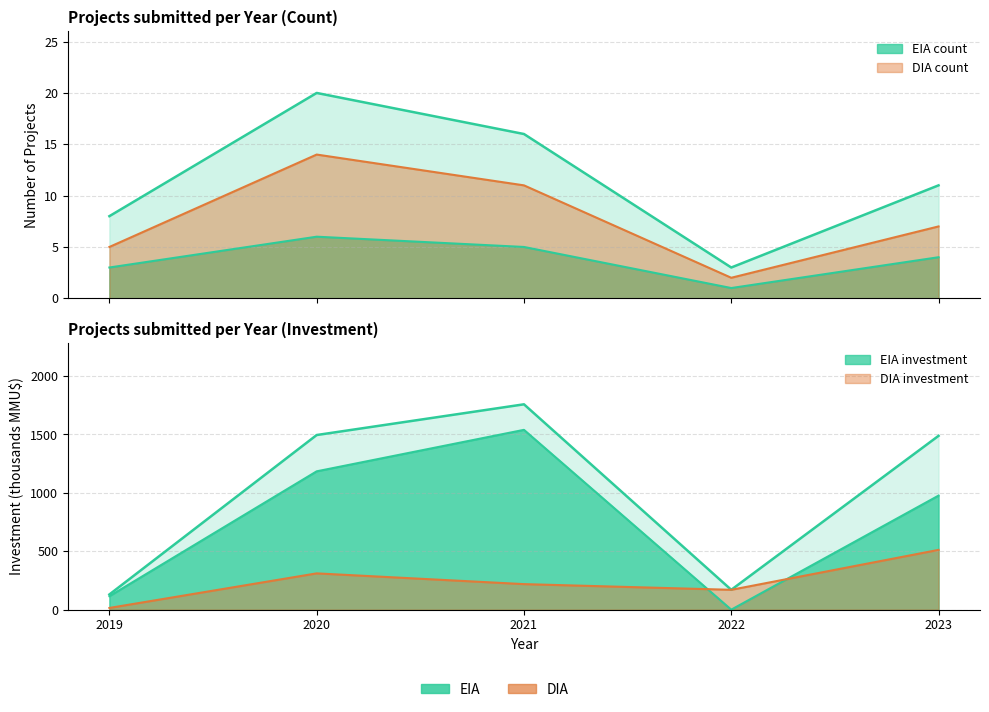

Which category has the highest value across all series?

2020